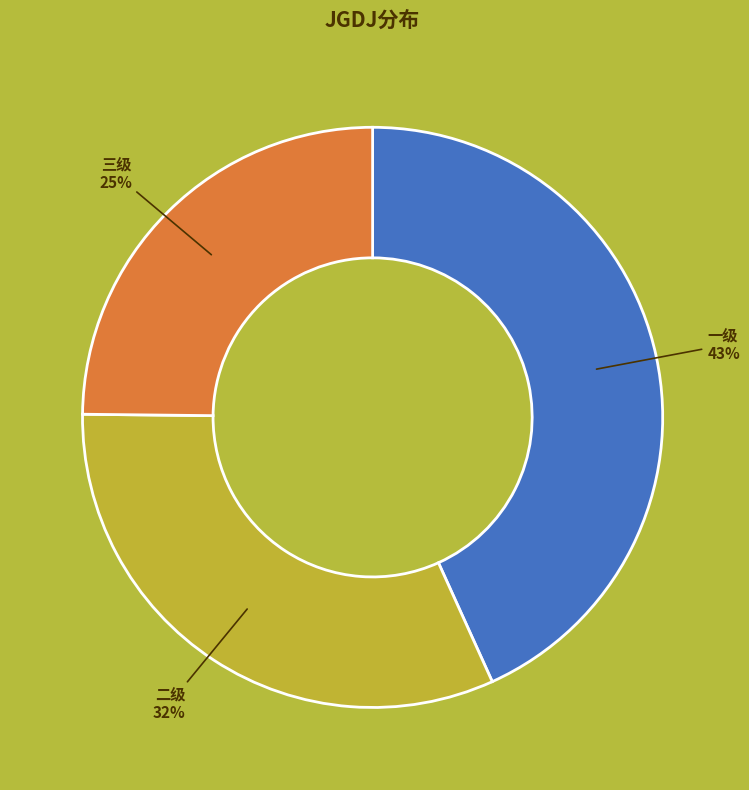

Is there a majority slice in this chart?

No